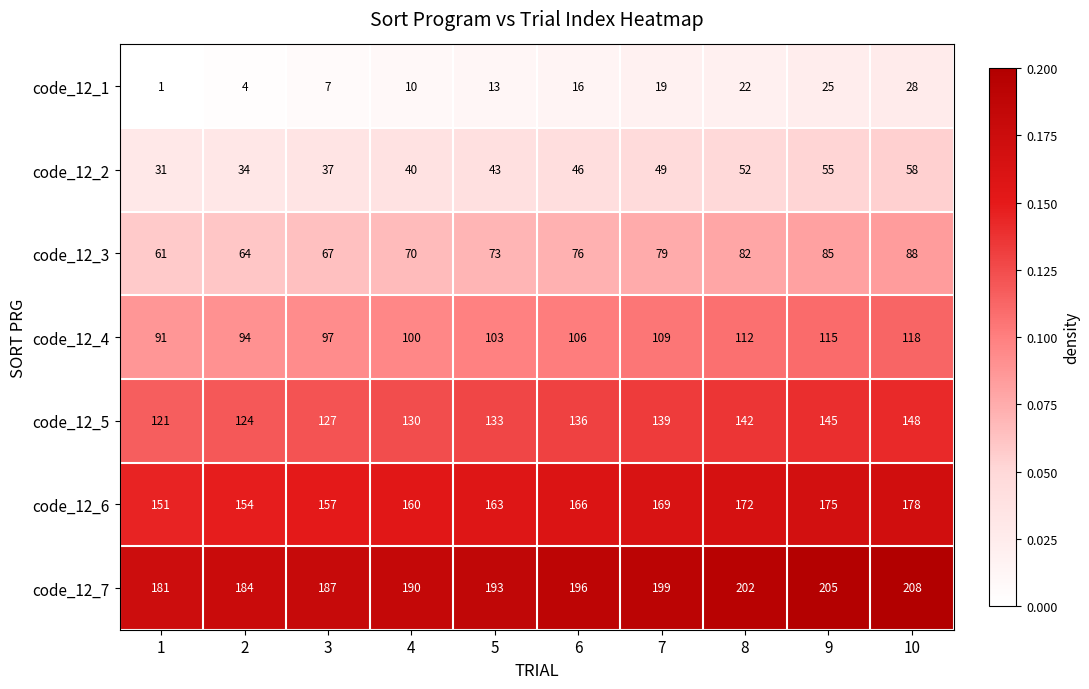

Which series has the largest total across all categories?

code_12_7